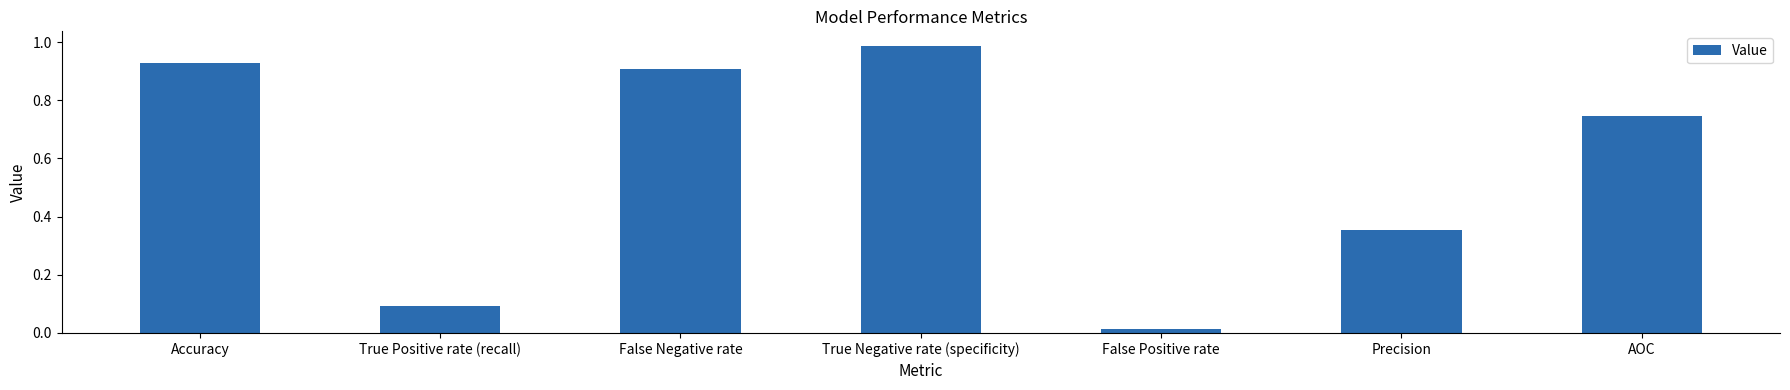

List the labels in order of value, largest first.

True Negative rate (specificity), Accuracy, False Negative rate, AOC, Precision, True Positive rate (recall), False Positive rate